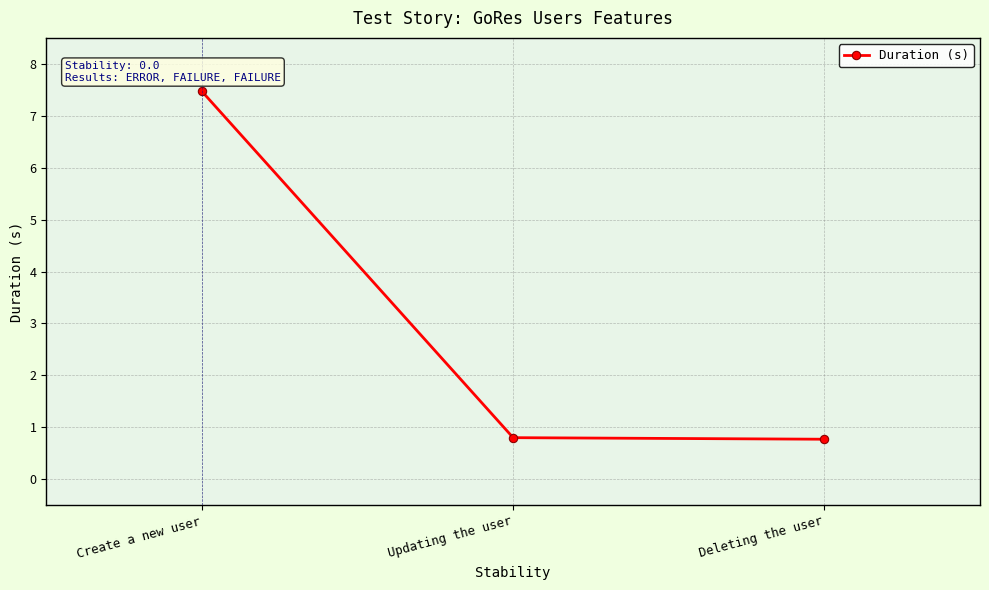

Does the chart have visible grid lines?

Yes